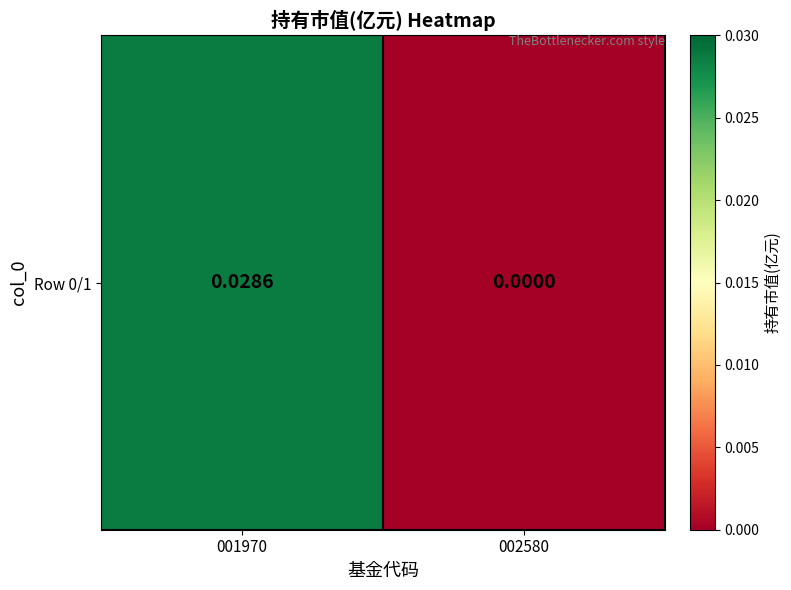

How many values are between 0 and 1?

2